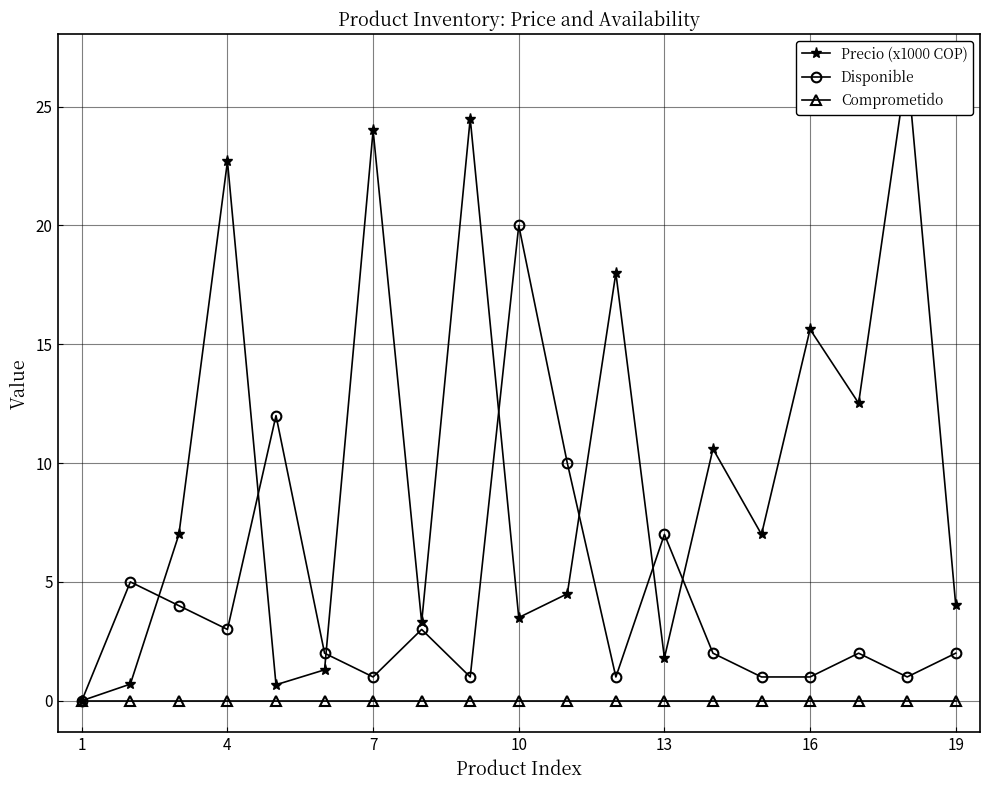

True or false: Comprometido and Disponible cross at least once.

False